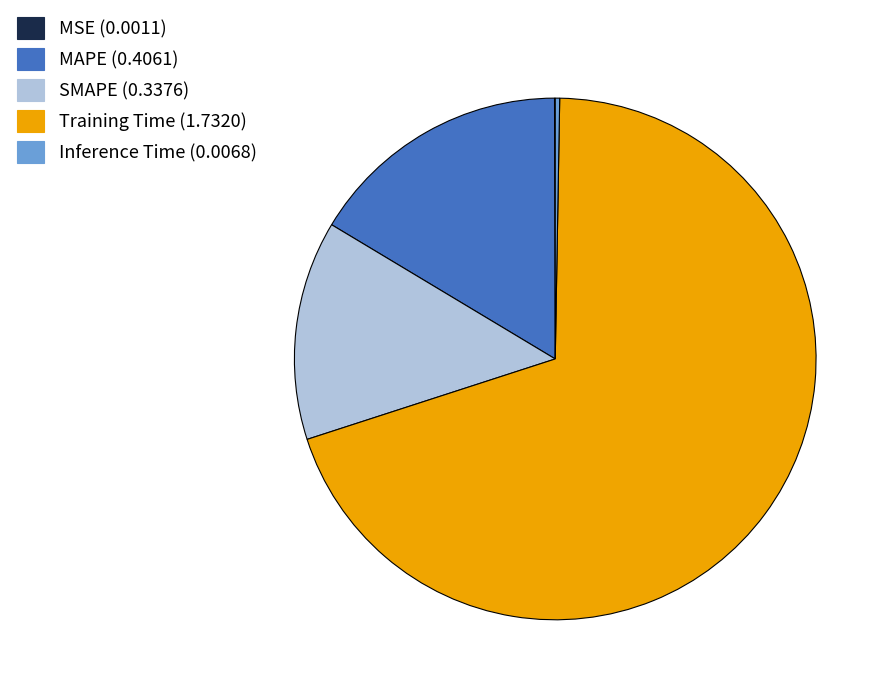

Is there any slice that represents more than half of the pie?

Yes